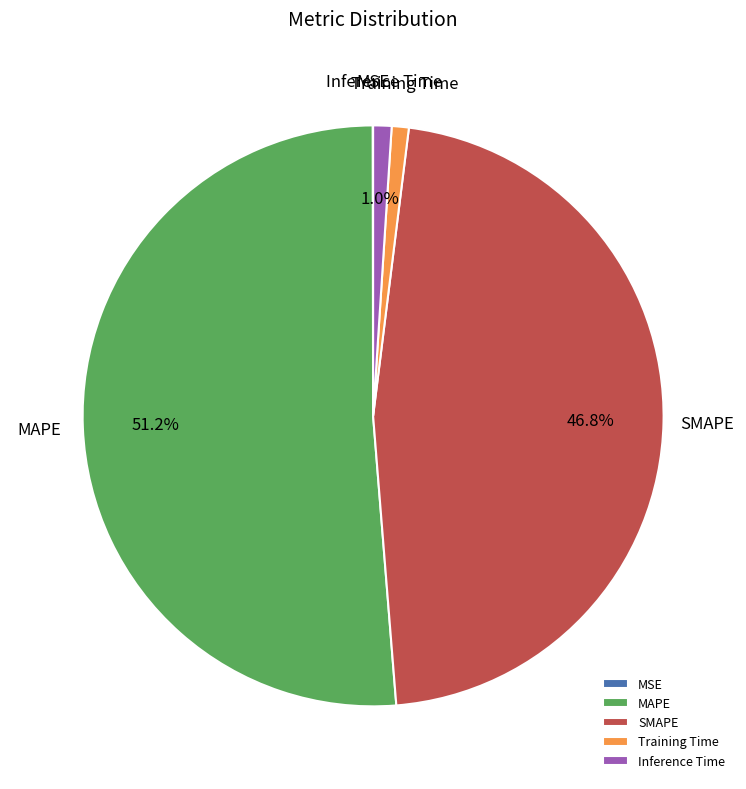

To the nearest percent, what percentage of the pie is Training Time?

1%